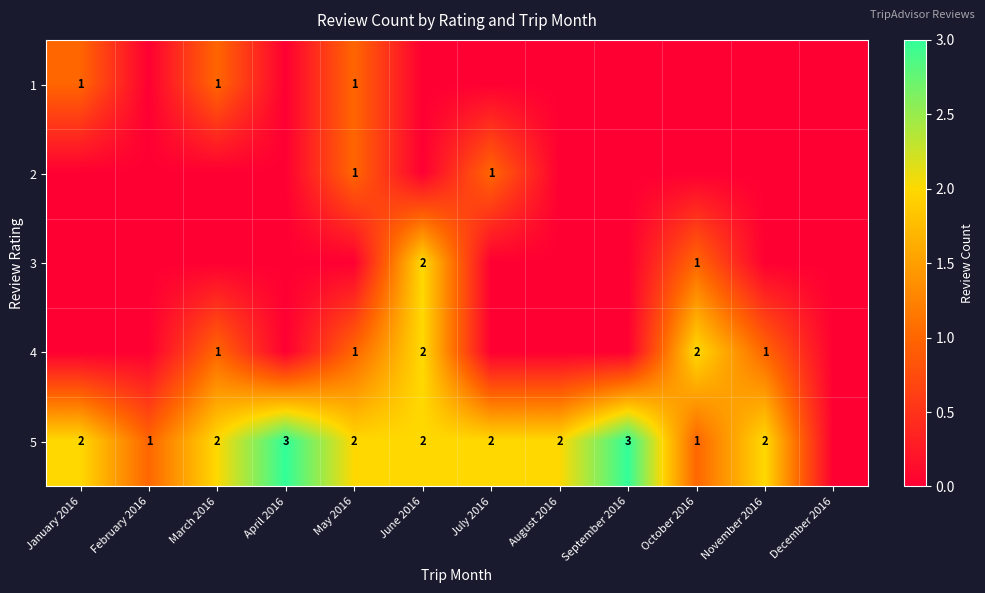

The value of 4 at October 2016 is 2. True or false?

True